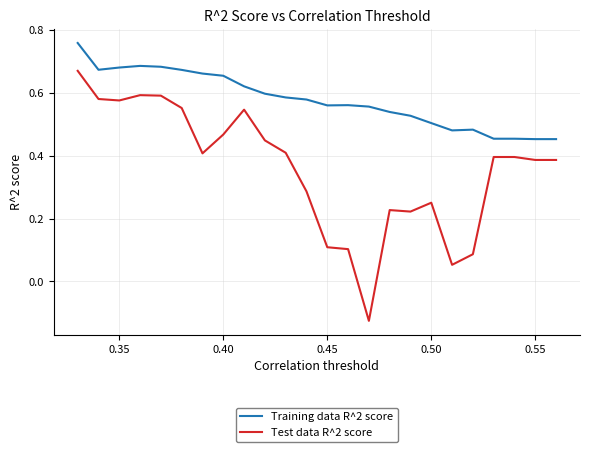

True or false: Test data R^2 score and Training data R^2 score intersect in this chart.

False